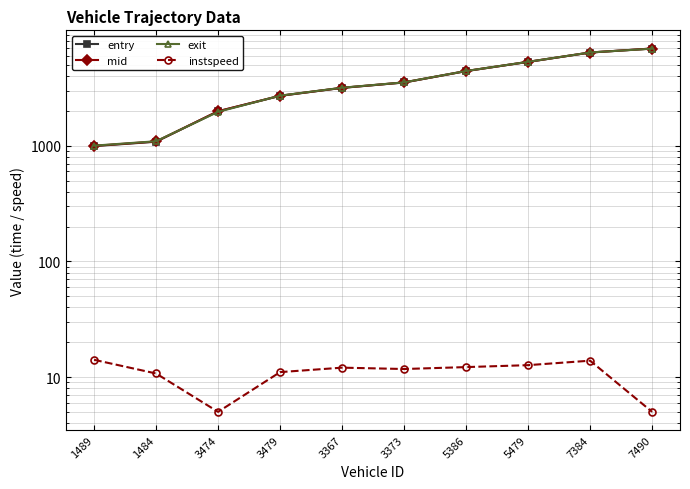

What is the sum of the mid values at 5479 and 3474?

7309.8